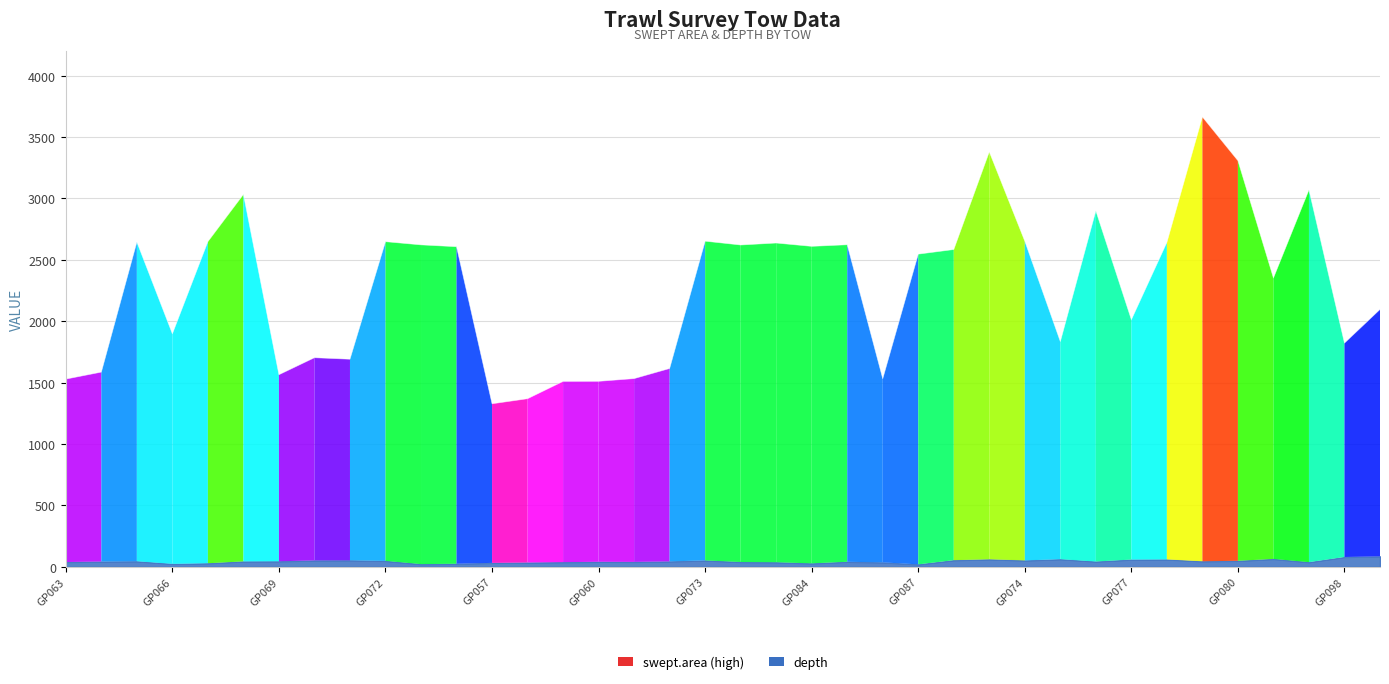

How many points are lower than both their immediate neighbors (excluding endpoints)?

11